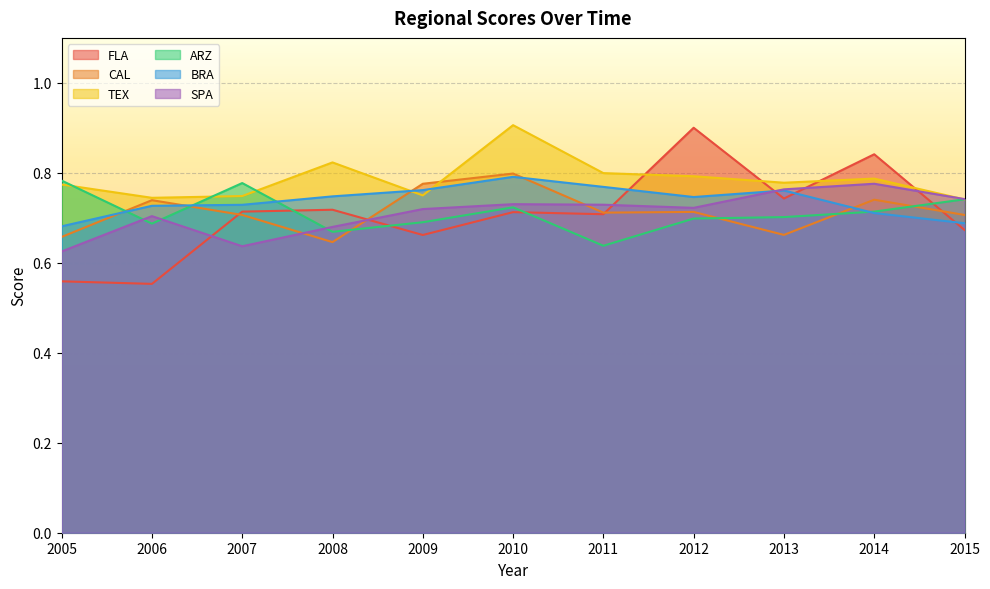

Which label corresponds to the smallest value in the chart?

2006